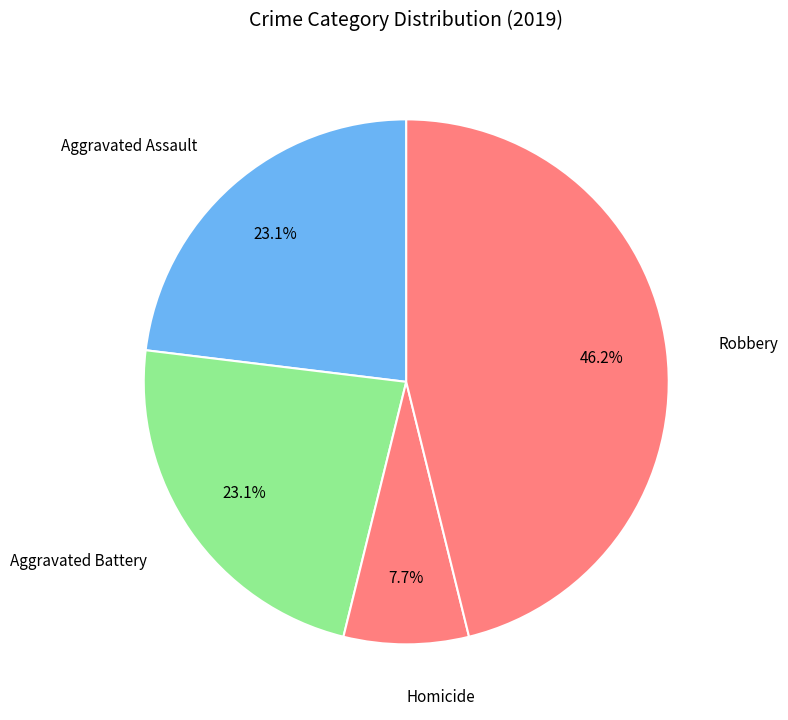

Is it true that Robbery is 46% of the pie?

True